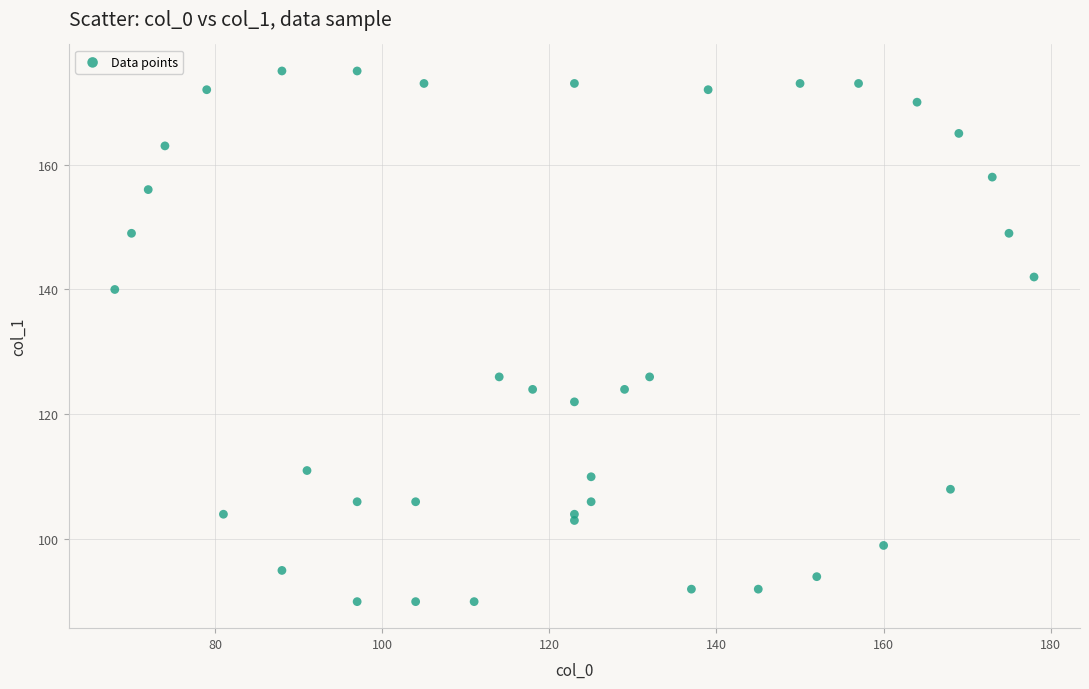

What is the range of Y values (max minus min)?

85